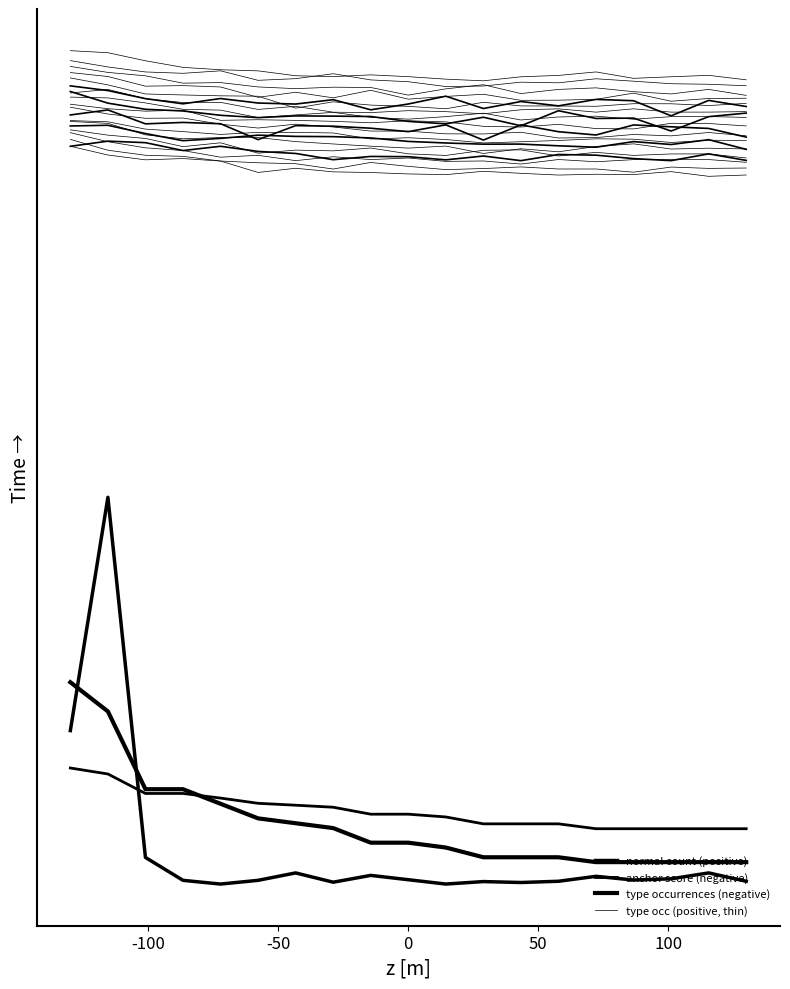

The anchor score (negative) series shows 1665.7 at -50. True or false?

False